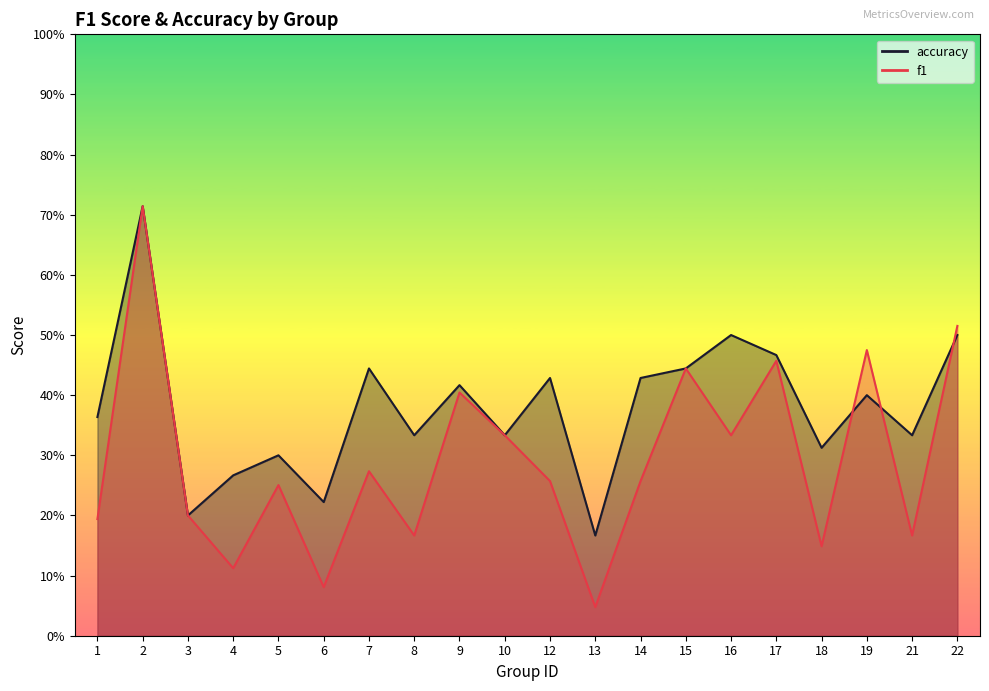

Rank the categories by accuracy value from lowest to highest.

13, 3, 6, 4, 5, 18, 8, 10, 21, 1, 19, 9, 12, 14, 7, 15, 17, 16, 22, 2